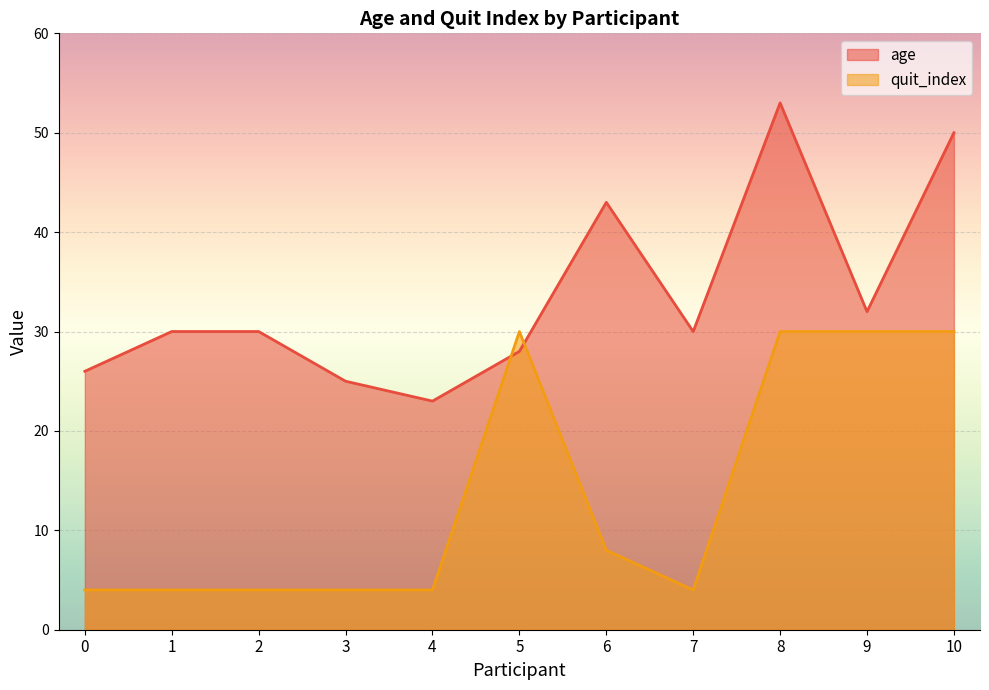

How many interior local valleys does the age series have?

3